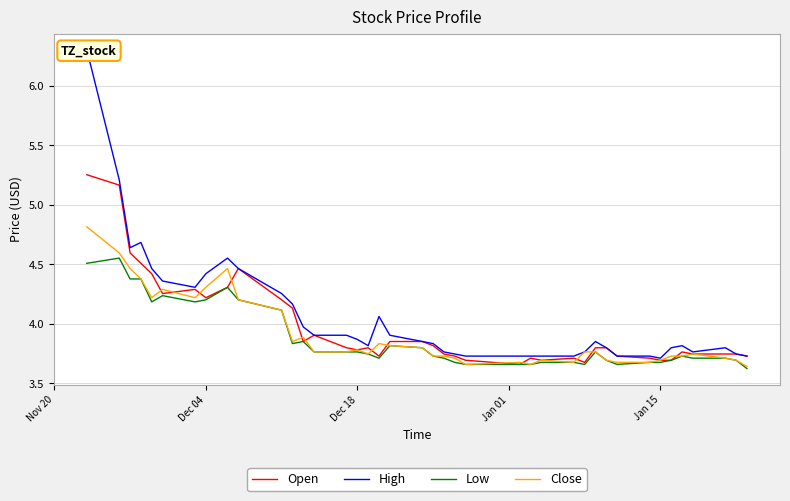

What is the average value of the Close series?

3.9